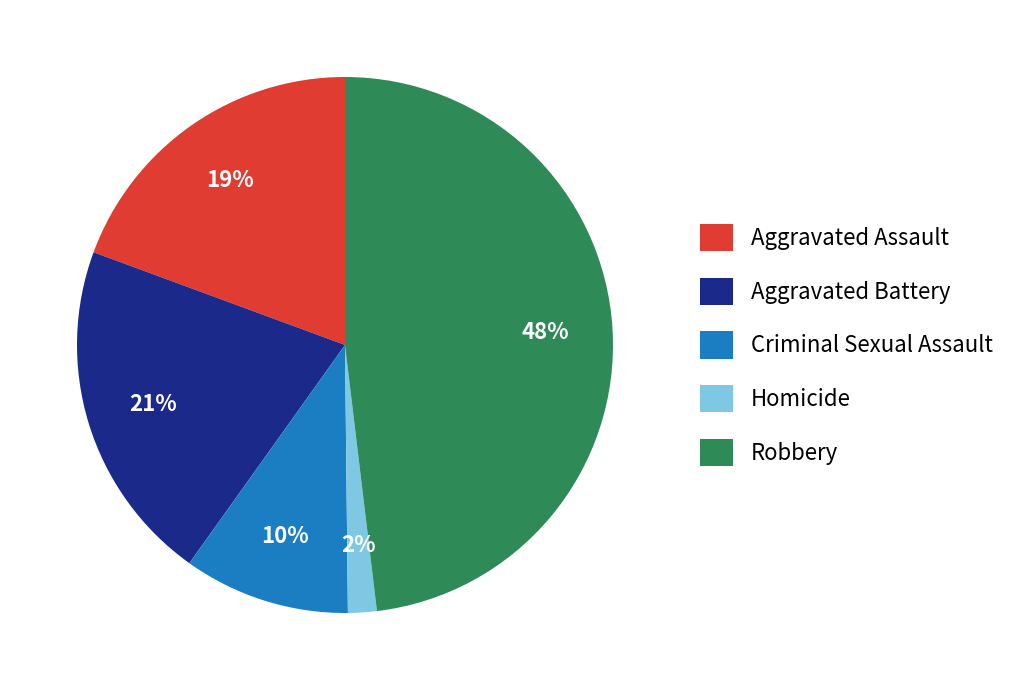

How many segments does this pie chart have?

5